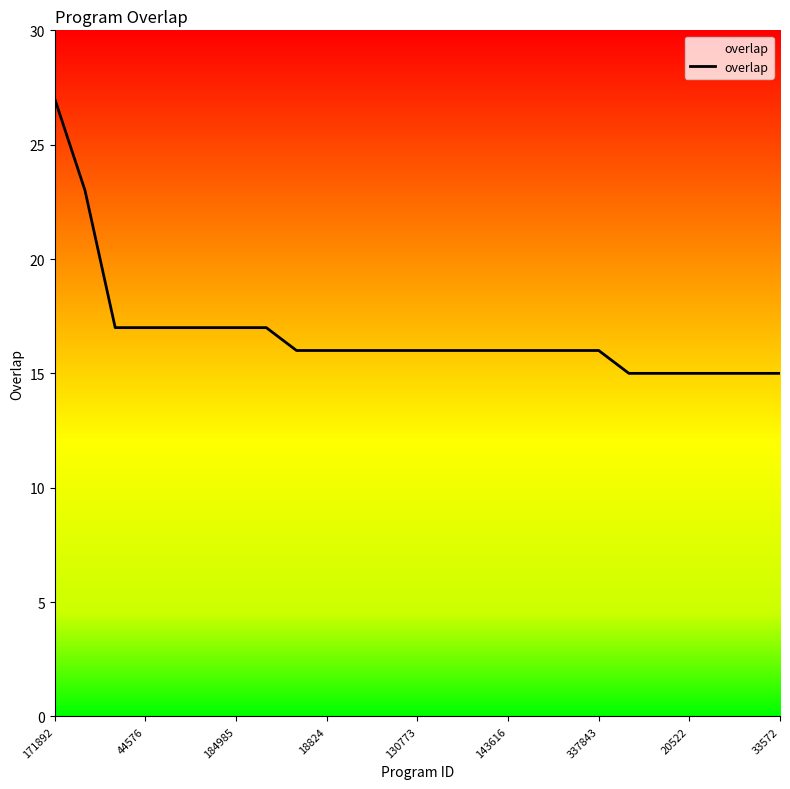

What is the label of the 2nd point from the right?

23